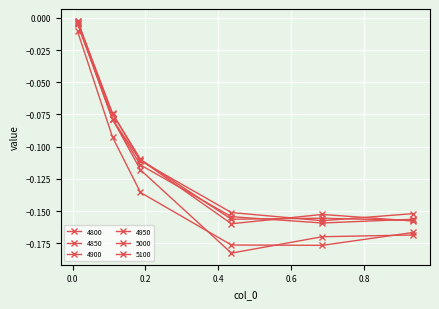

How many lines are shown in the chart?

6